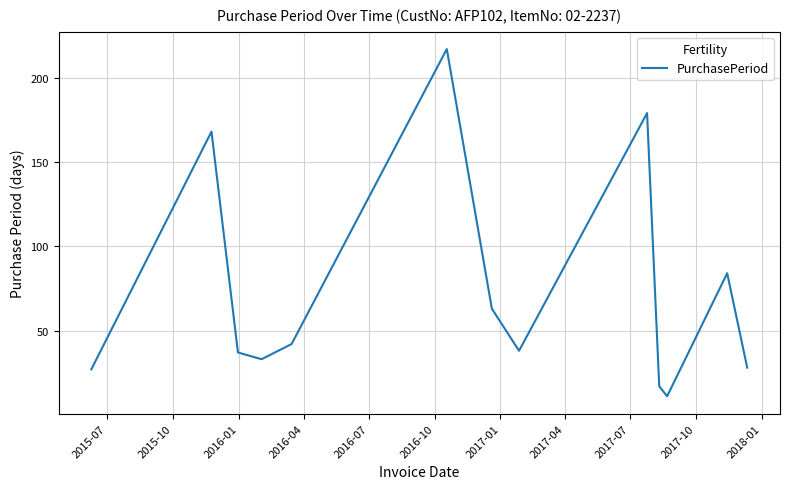

What is the difference between the maximum and minimum values?

206